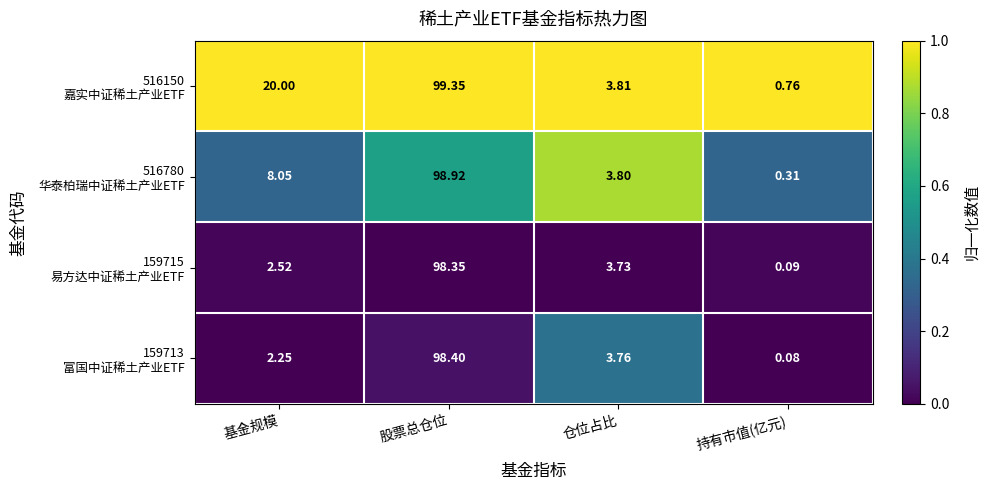

At which category does the chart reach its peak across all series?

股票总仓位